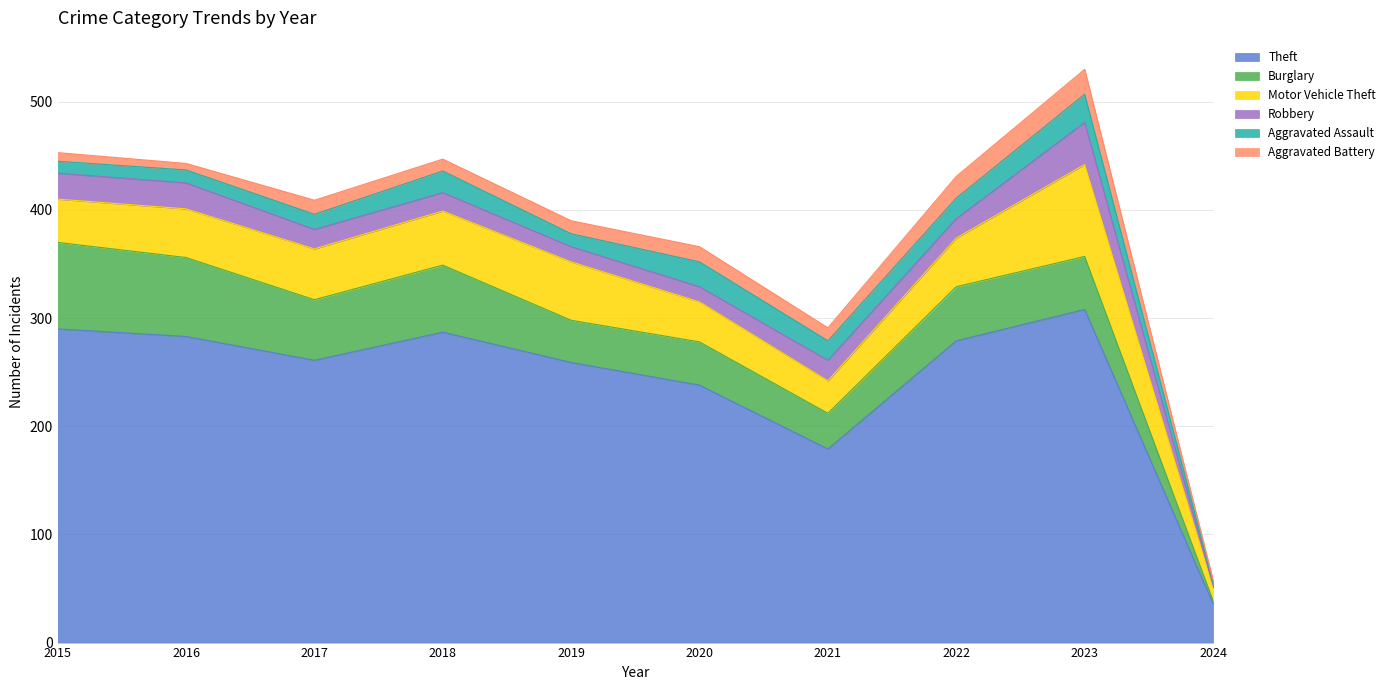

How many data points in Aggravated Assault are less than 18?

5